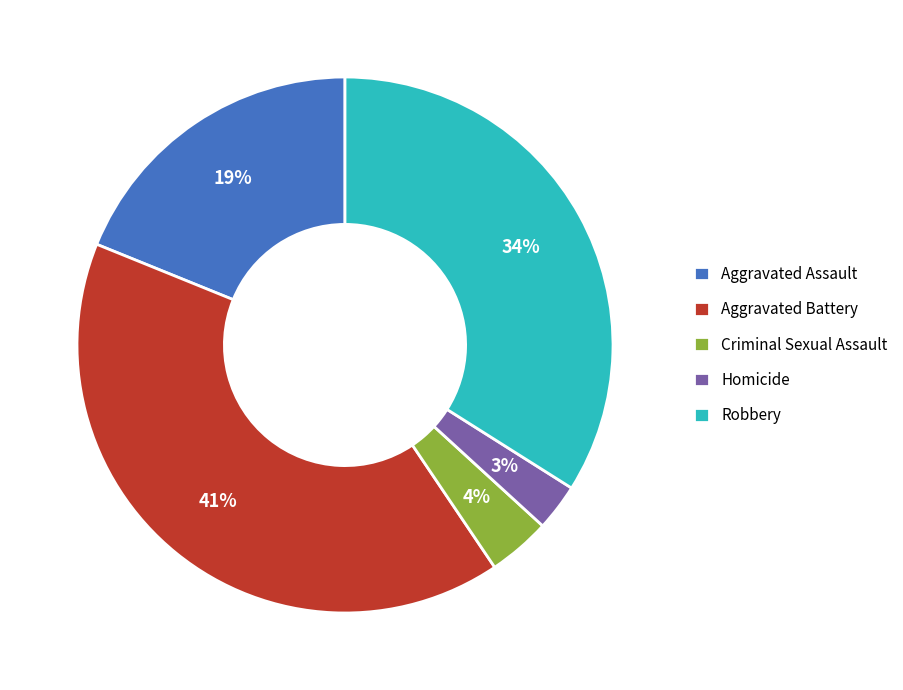

True or false: Criminal Sexual Assault accounts for 4% of the total.

True